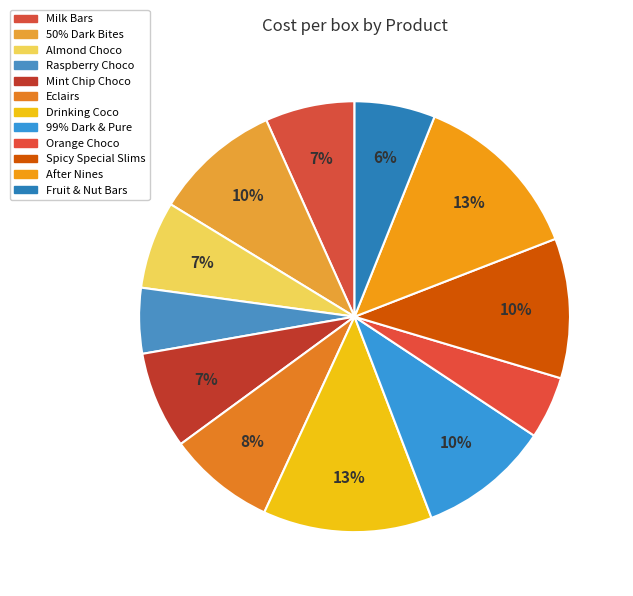

Is the sum of Milk Bars and Mint Chip Choco greater than half?

No